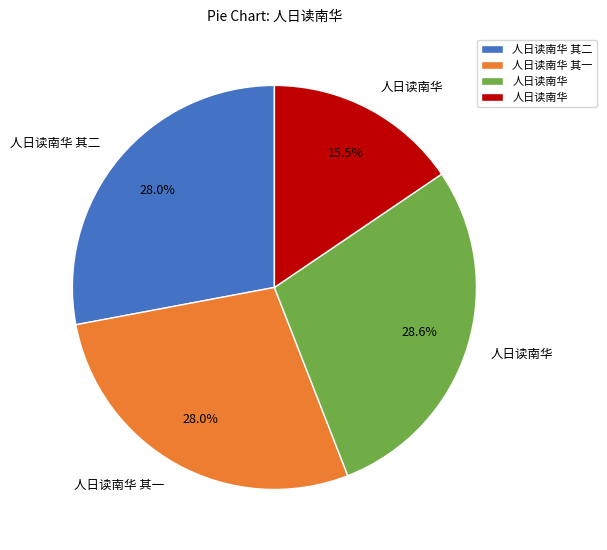

Does any single category account for the majority?

No